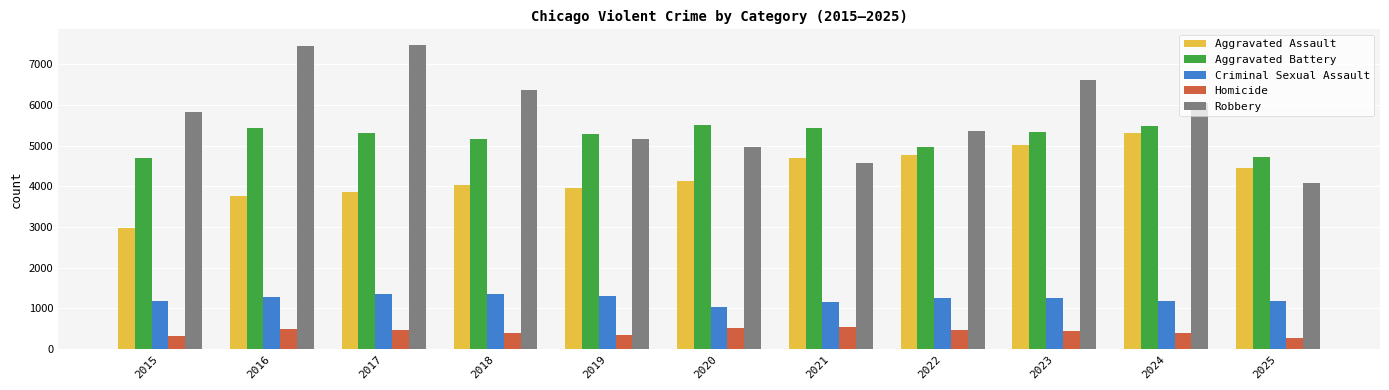

What is the total value across all series at 2017?

18494